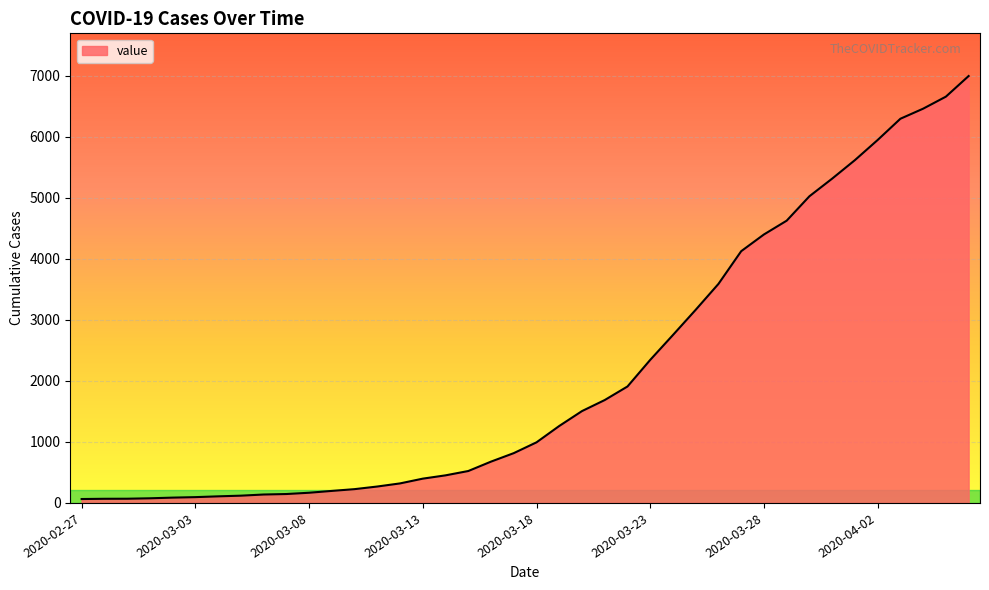

What is the greatest value displayed?

6995